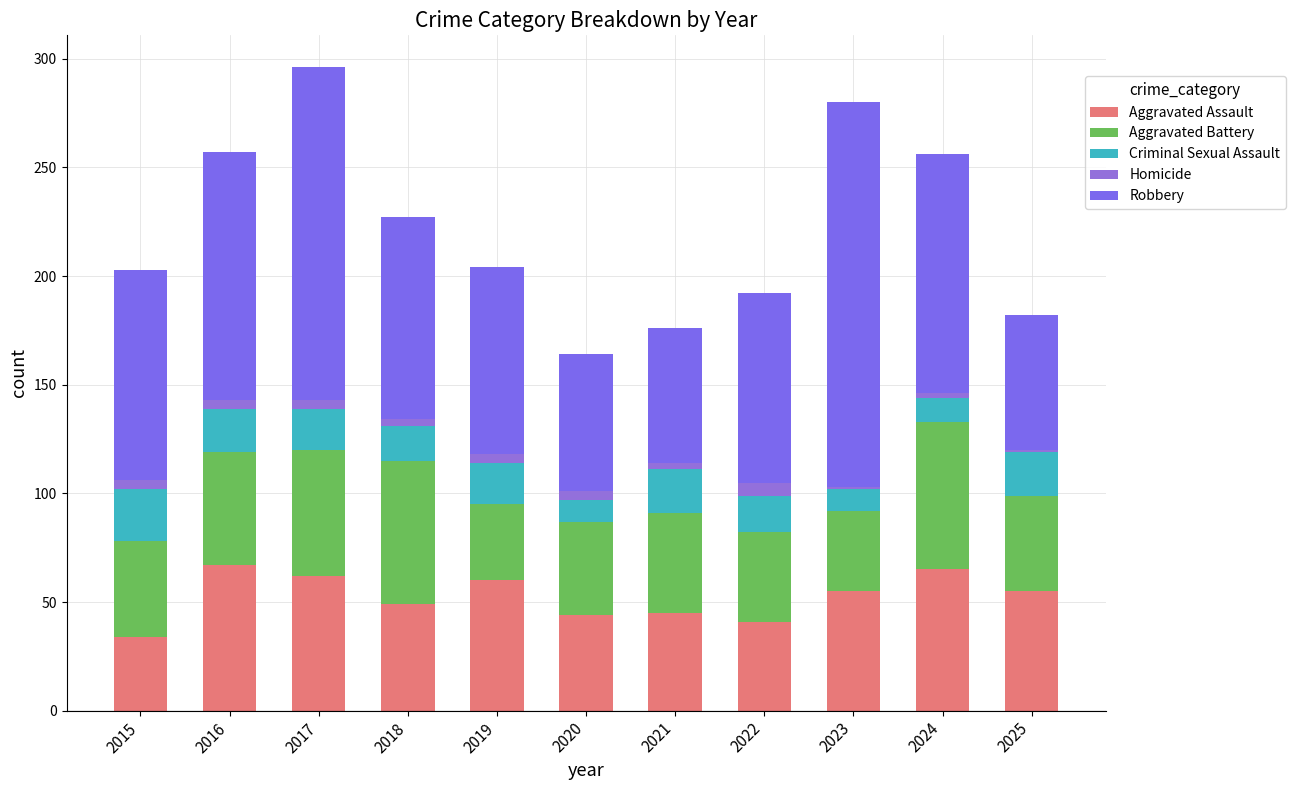

How many bars are there in total?

11